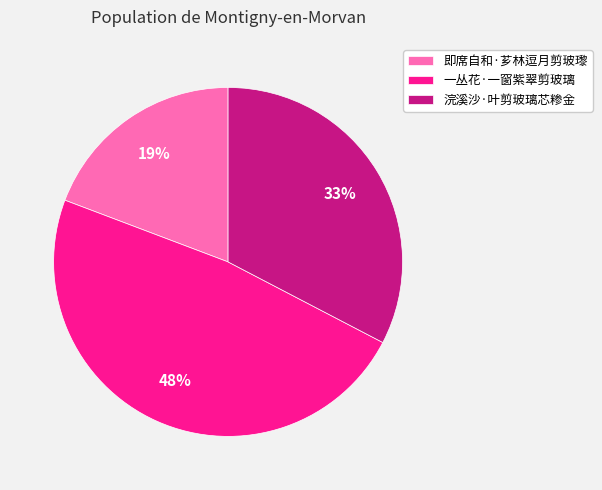

Do 一丛花·一窗紫翠剪玻璃 and 即席自和·芗林逗月剪玻瓈 together represent more than half of the pie?

Yes